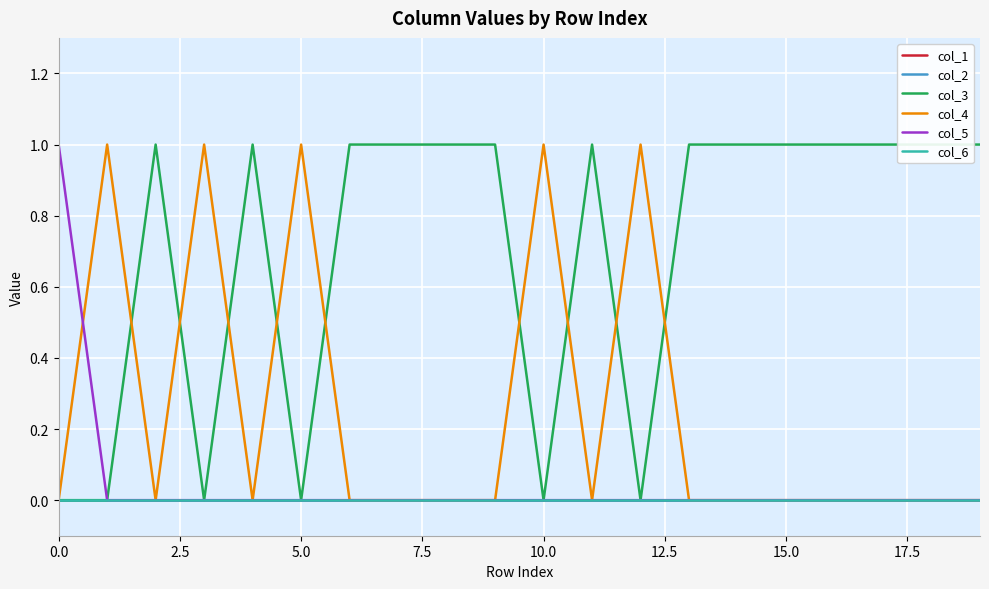

What are all the series names shown in the legend?

col_1, col_2, col_3, col_4, col_5, col_6